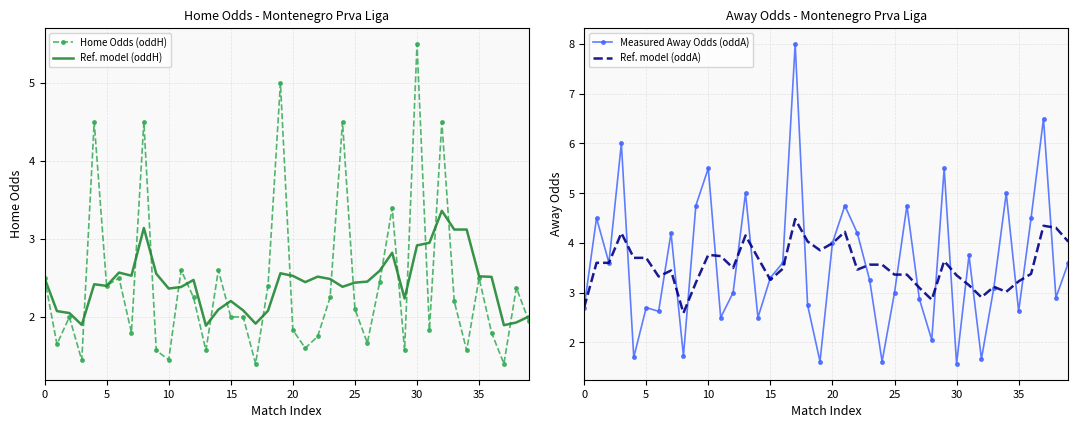

How many interior local valleys does the Ref. model (oddA) series have?

9